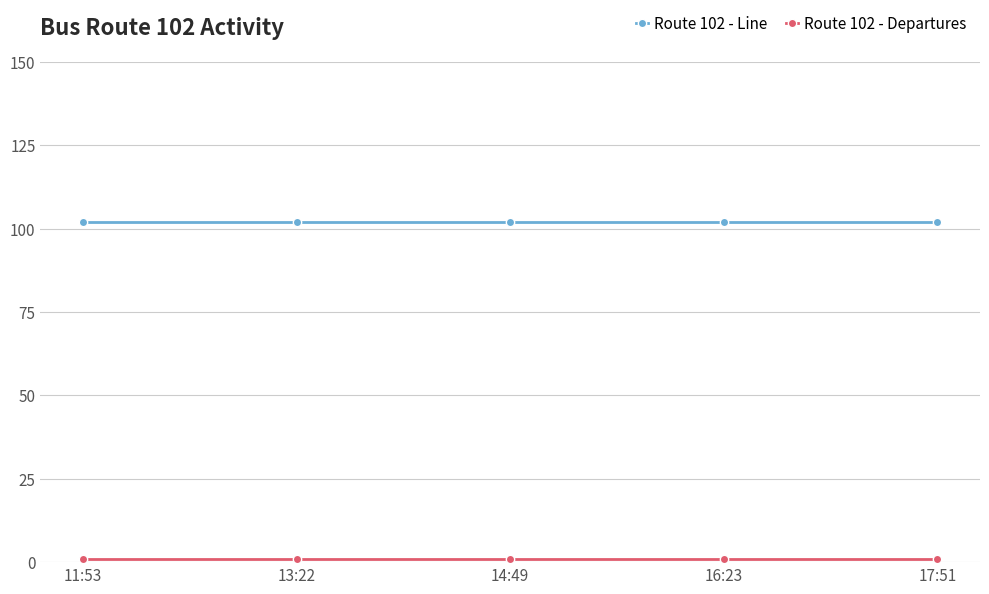

What is the label of the 4th point from the left?

16:23